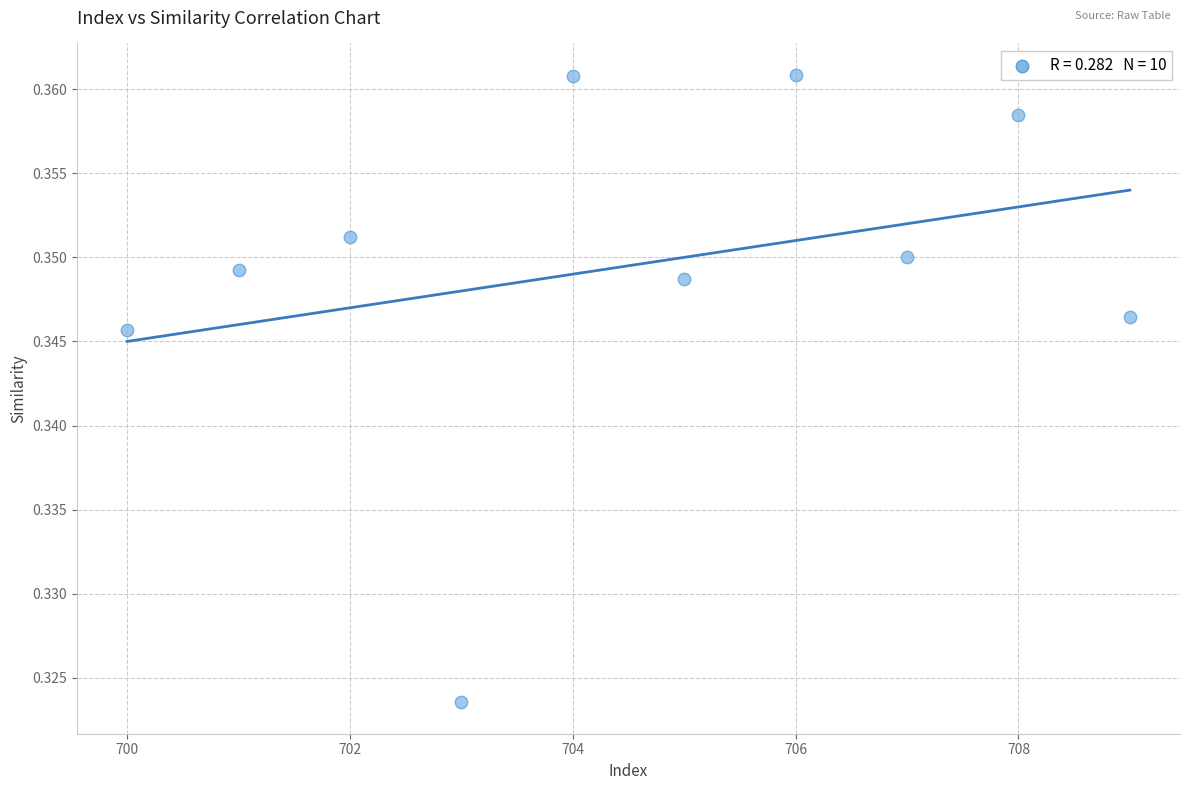

What is the range of X values (max minus min)?

9.0